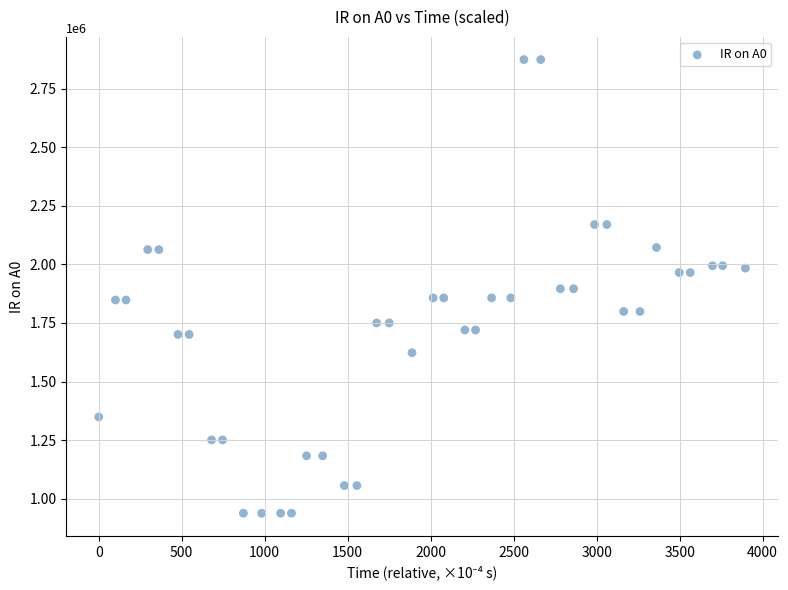

What is the range of Y values (max minus min)?

1936000.0